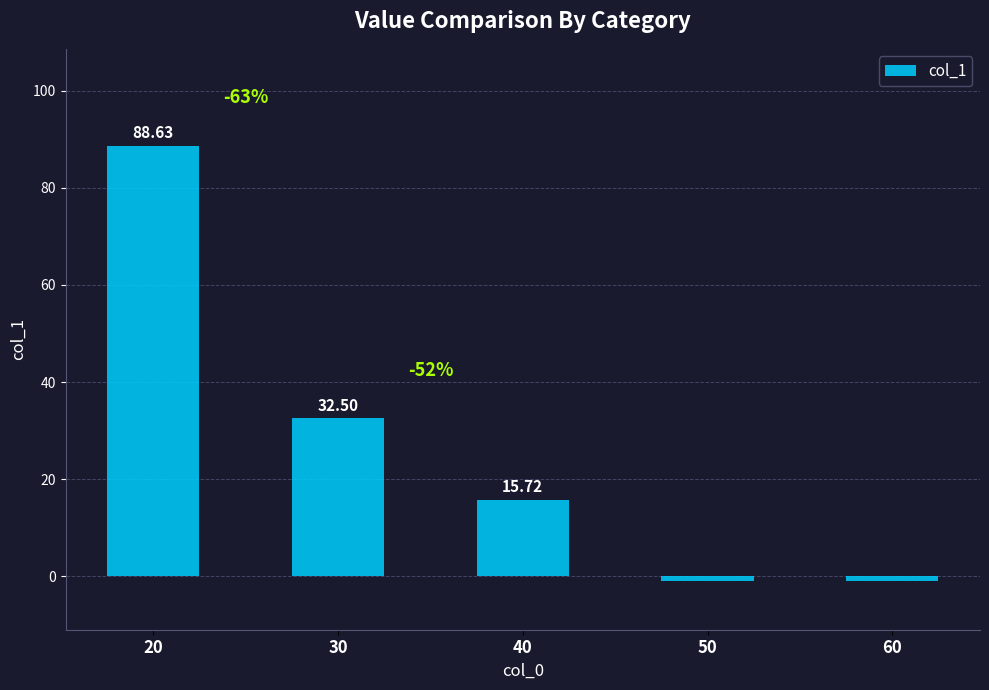

Count the number of values greater than 15.

3